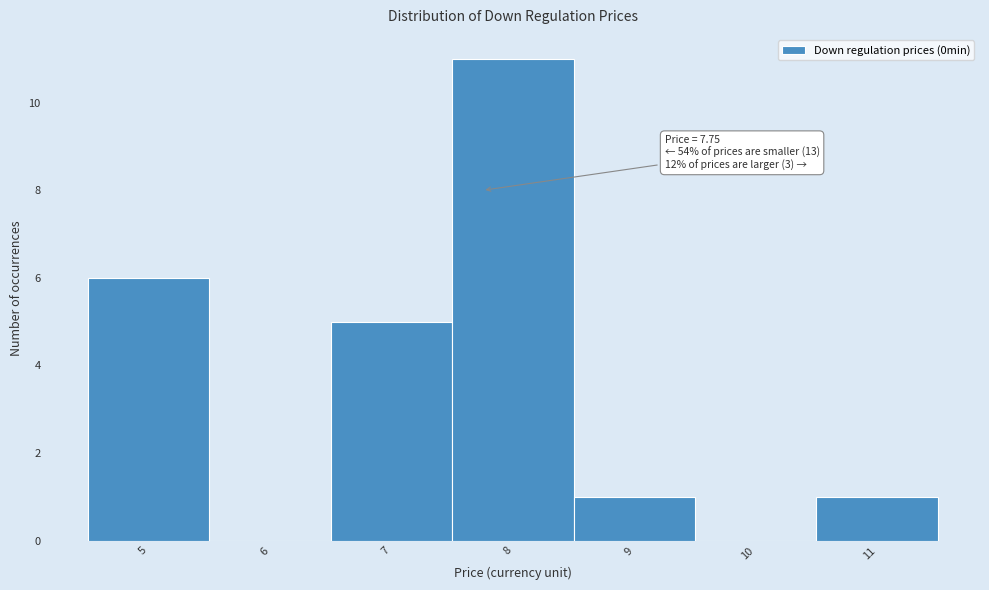

Over which range of the x-axis is the bar tallest?

7.5 to 8.5